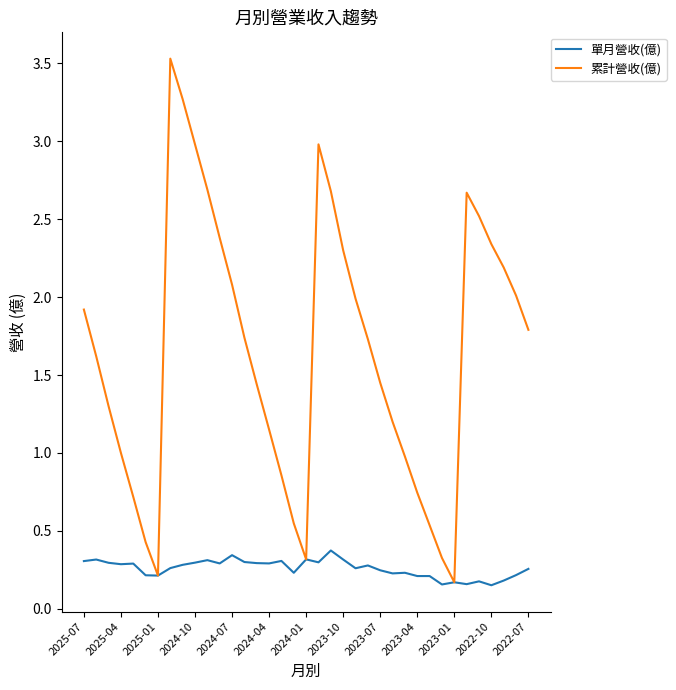

List the series in order of their peak value, lowest first.

單月營收(億), 累計營收(億)